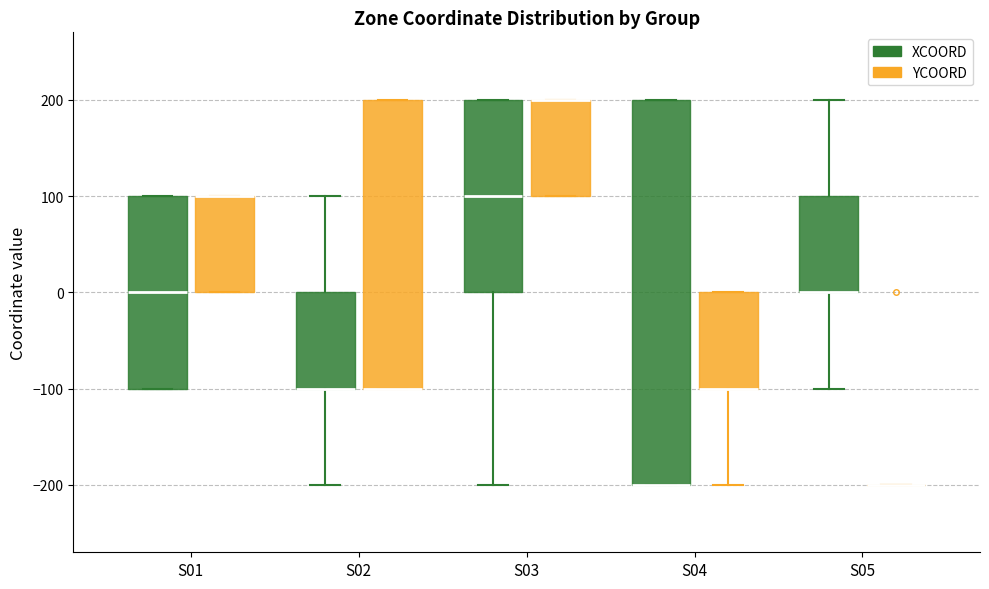

Comparing the boxes themselves (not the whiskers), which one is the tallest?

S04 (XCOORD)